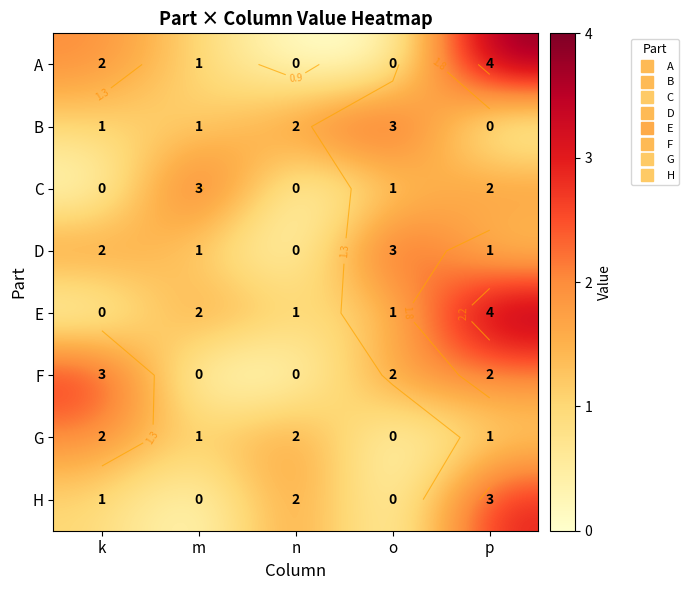

The value of F at o is 2. True or false?

True